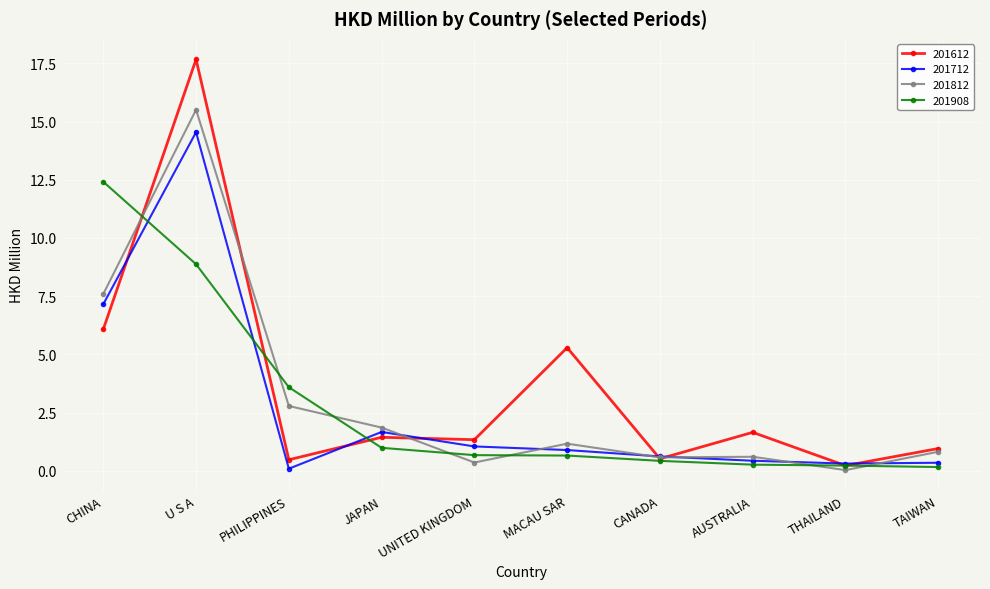

What is the label of the 10th point from the left?

TAIWAN